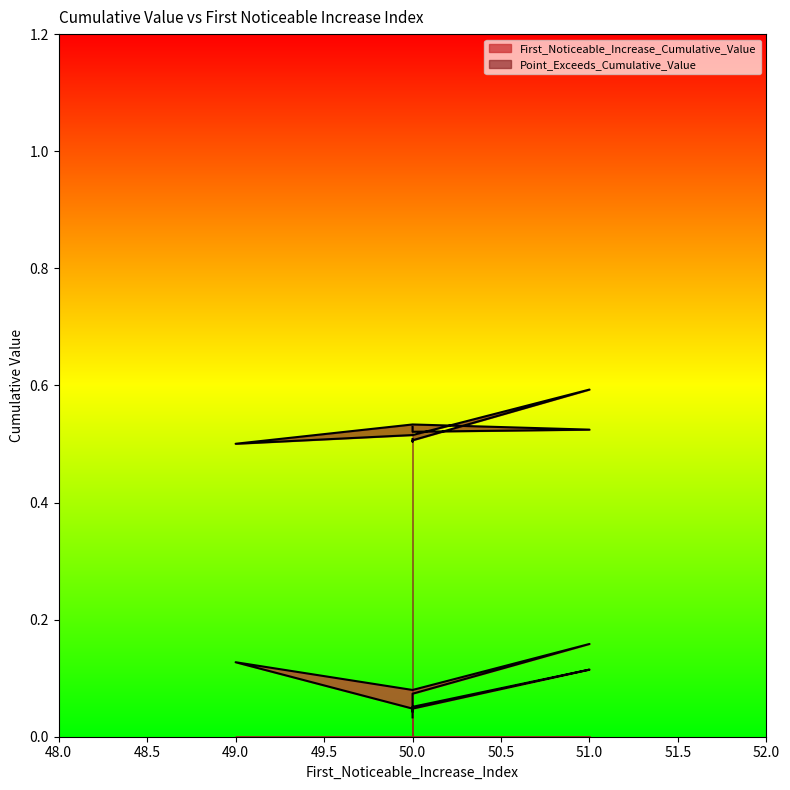

True or false: First_Noticeable_Increase_Cumulative_Value and Point_Exceeds_Cumulative_Value intersect in this chart.

False